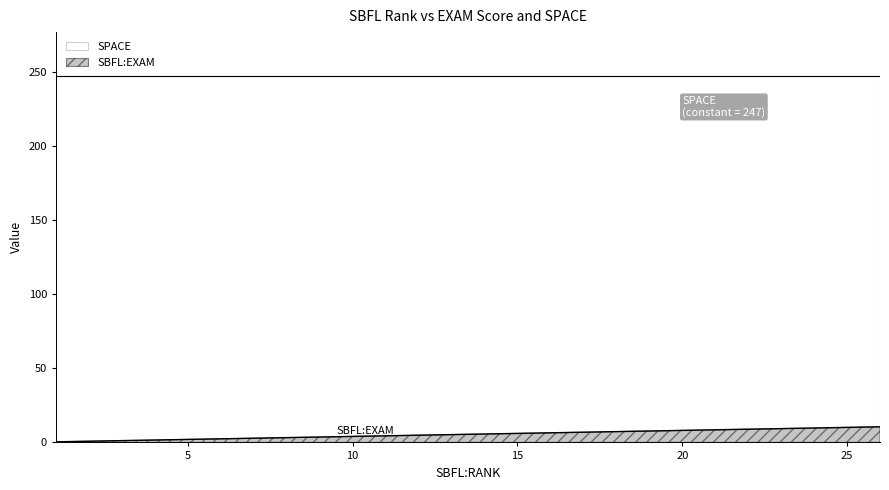

Approximately how many times larger is the value at 16 compared to 6?

2.7